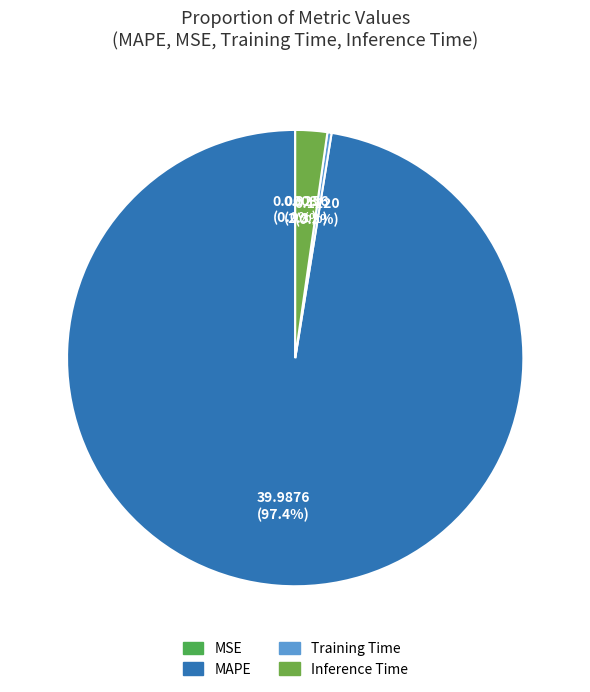

Which slice is the smallest?

MSE